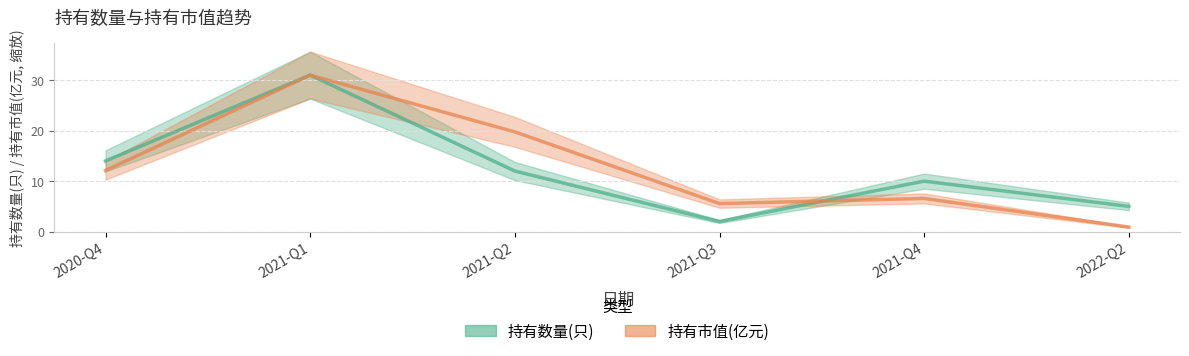

At which category is the sum across all series the highest?

2021-Q1